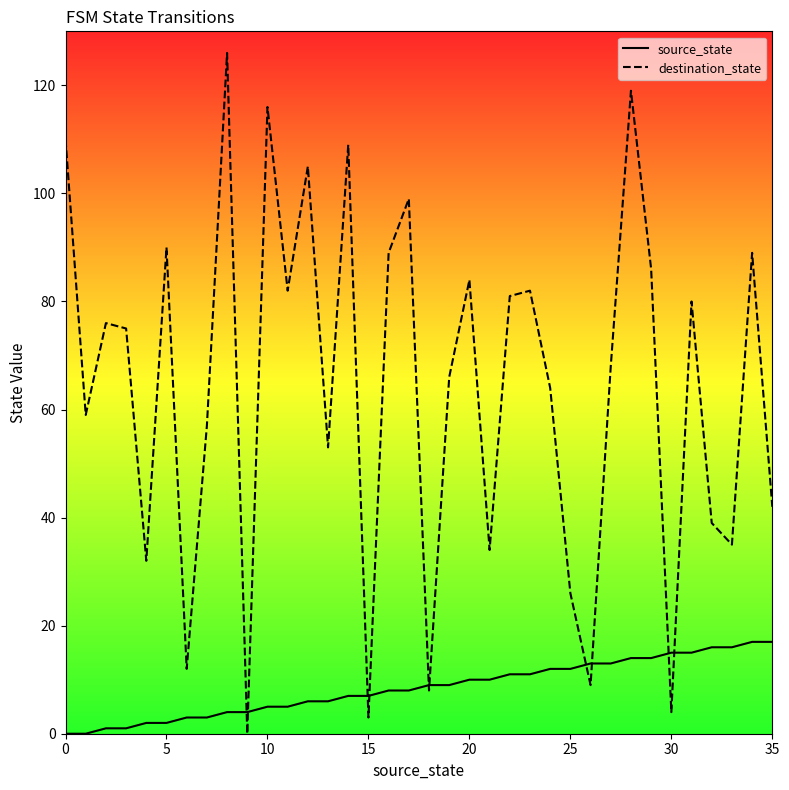

What is the maximum value shown in the chart?

126